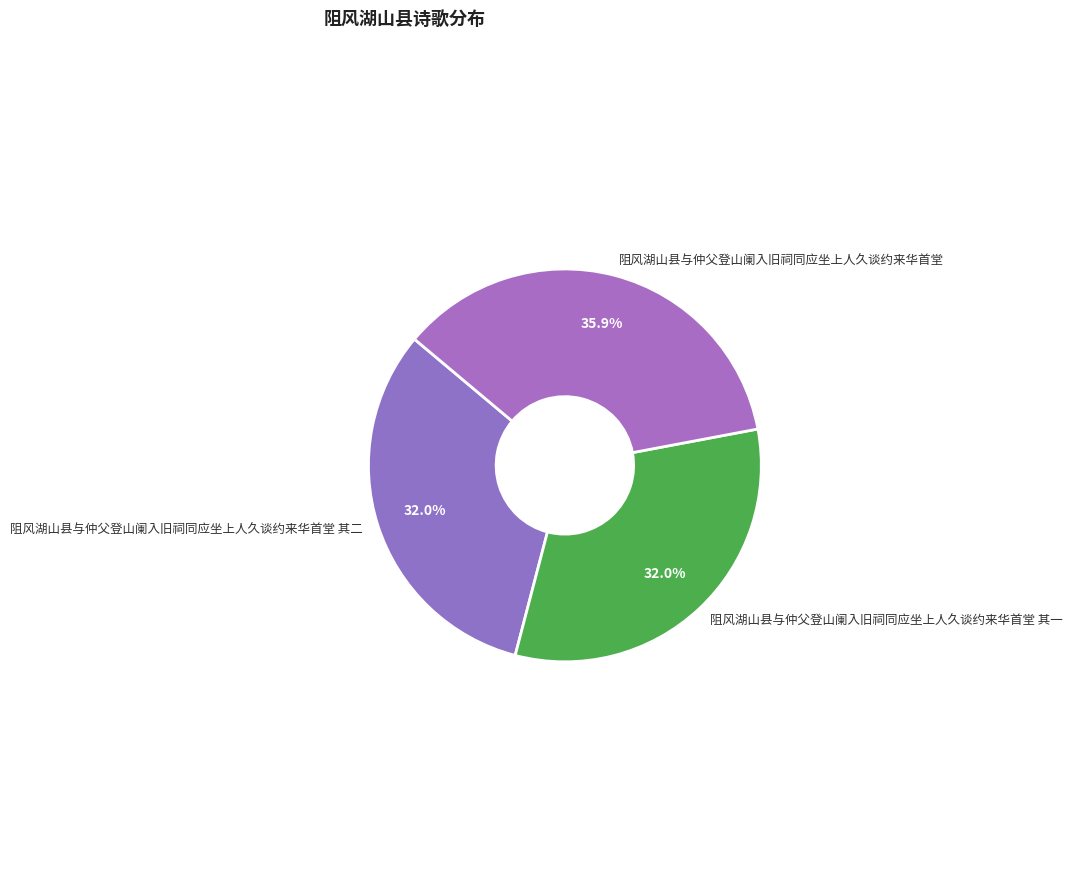

Do 阻风湖山县与仲父登山阑入旧祠同应坐上人久谈约来华首堂 其一 and 阻风湖山县与仲父登山阑入旧祠同应坐上人久谈约来华首堂 together represent more than half of the pie?

Yes